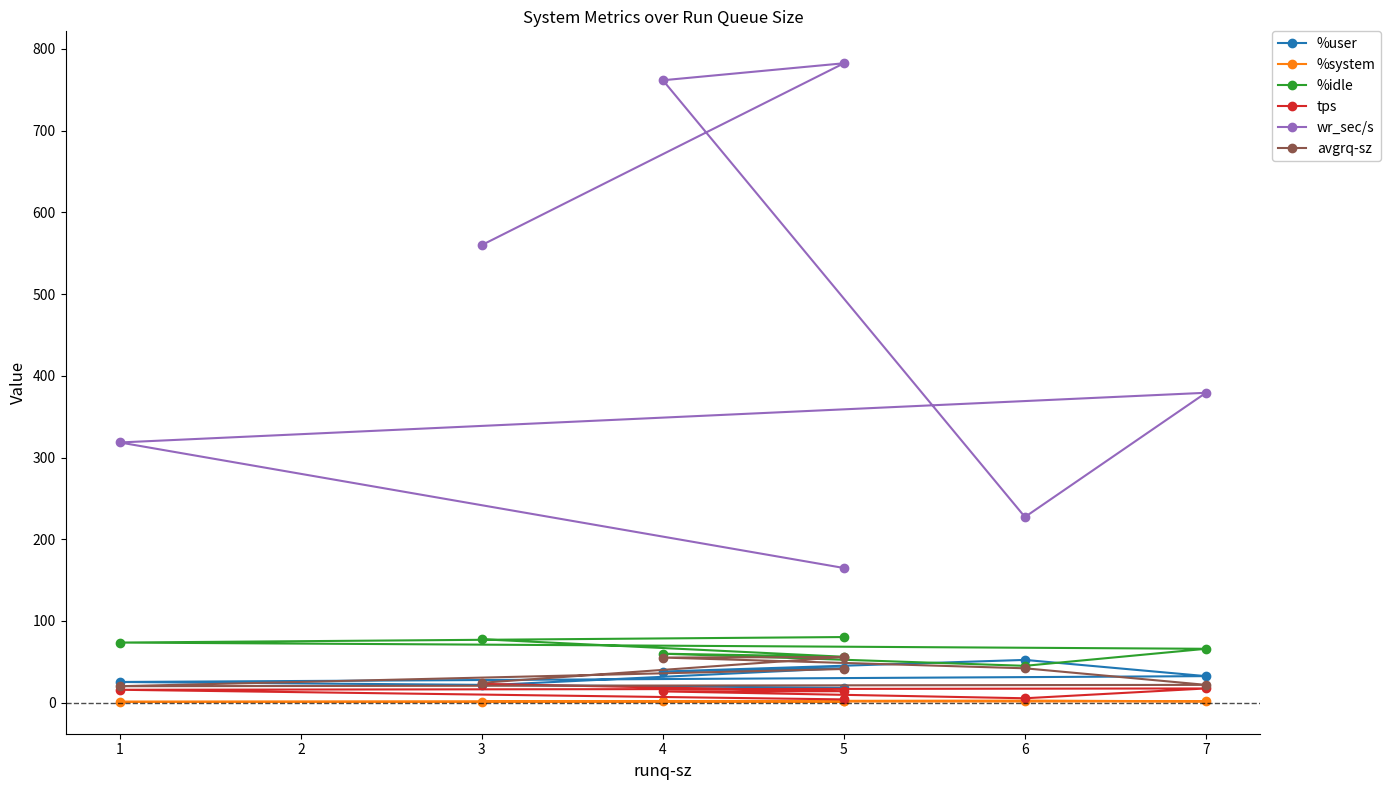

How many series are shown in this chart?

6